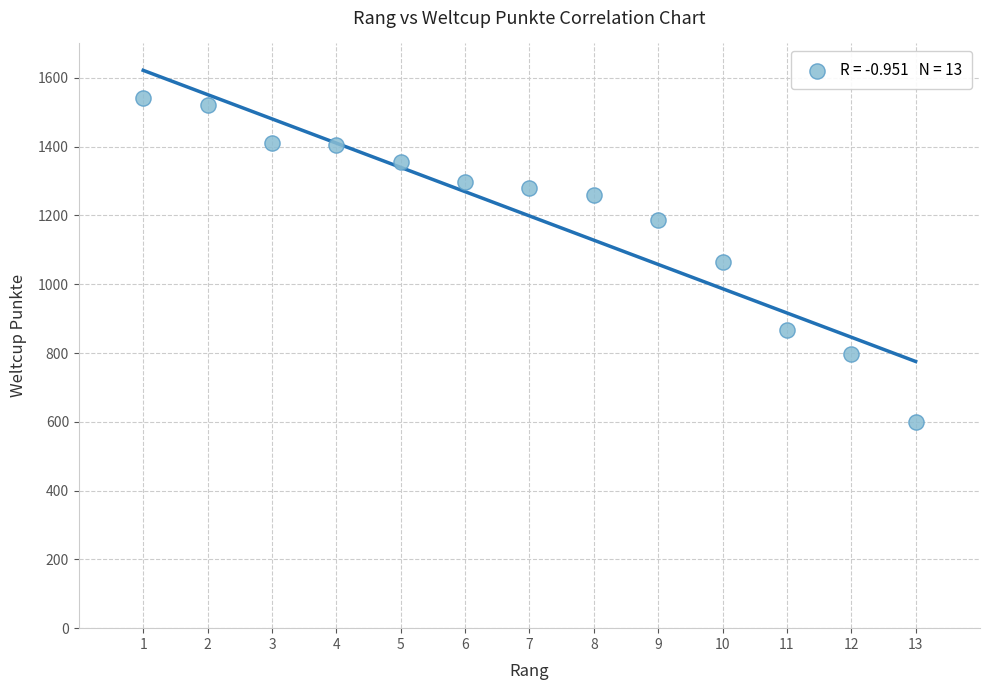

What is the range of X values (max minus min)?

12